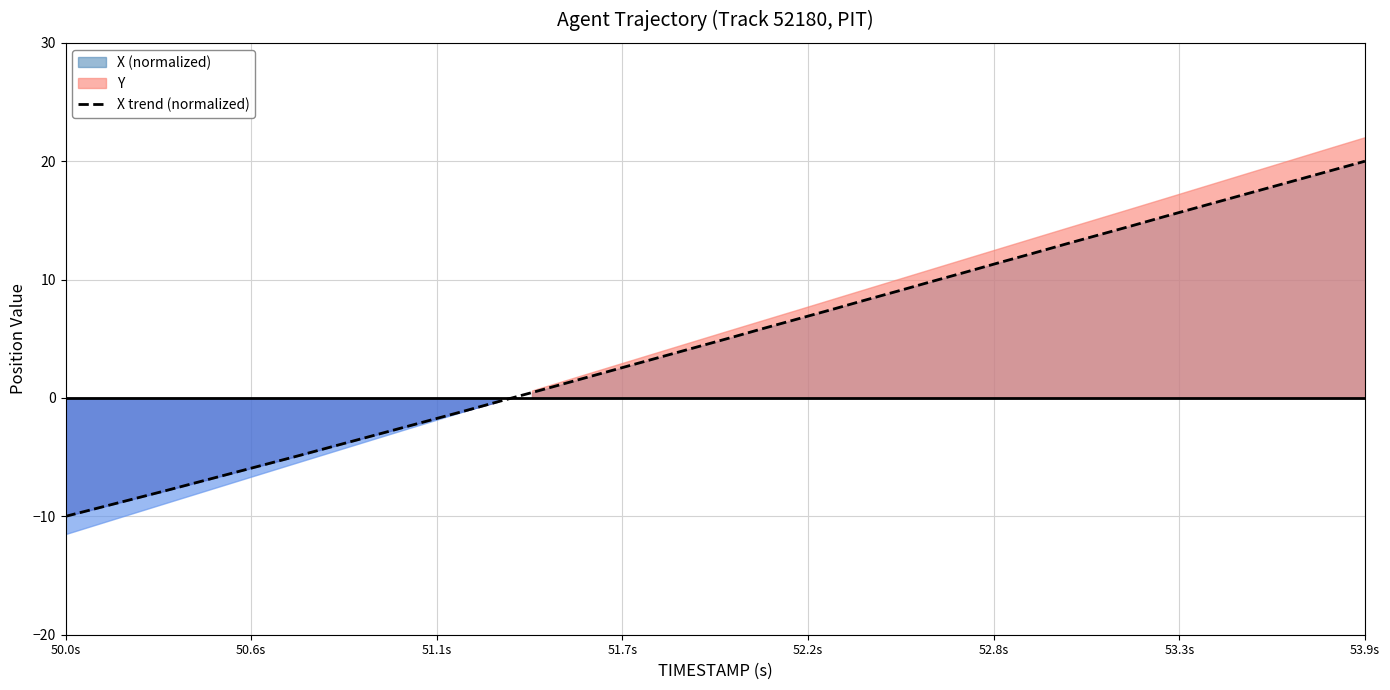

What is the minimum value for X trend (normalized)?

-10.0